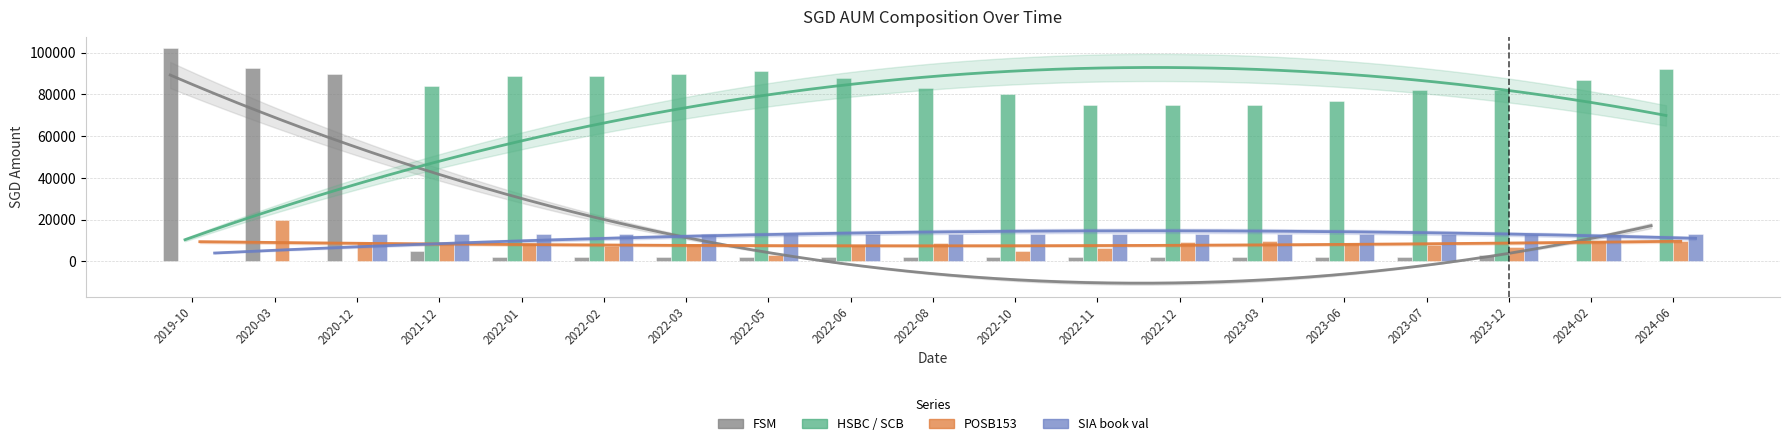

What are all the series names shown in the legend?

FSM, HSBC / SCB, POSB153, SIA book val